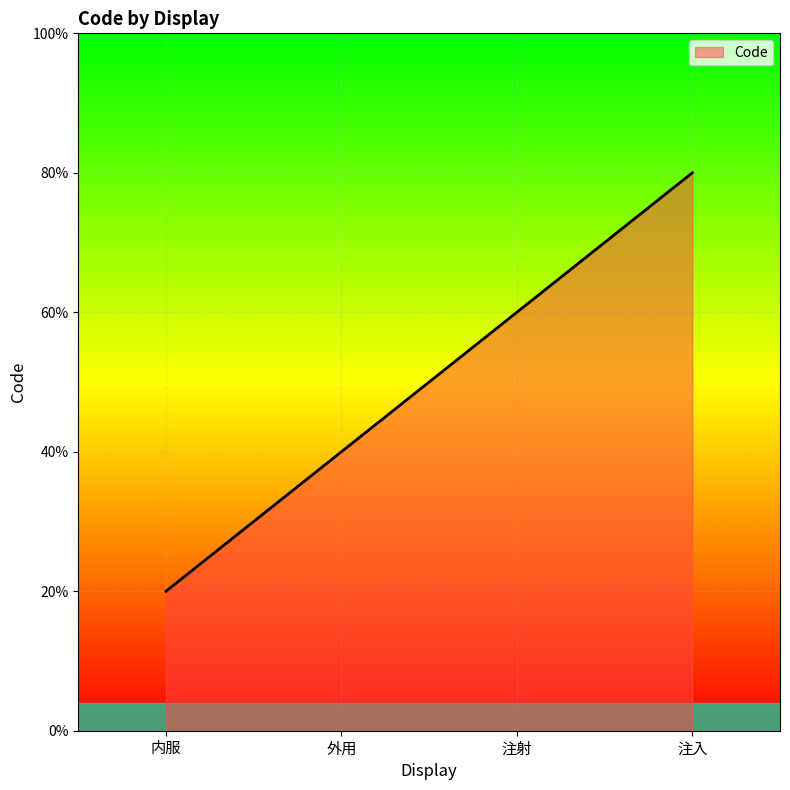

At which label does the data first exceed 3?

注入